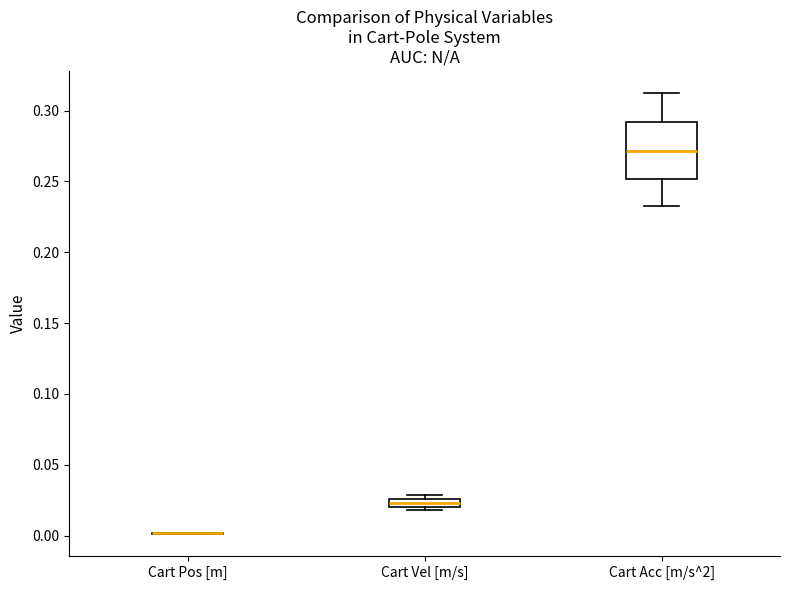

Which box is the tallest, from its lower edge to its upper edge?

Cart Acc [m/s^2]